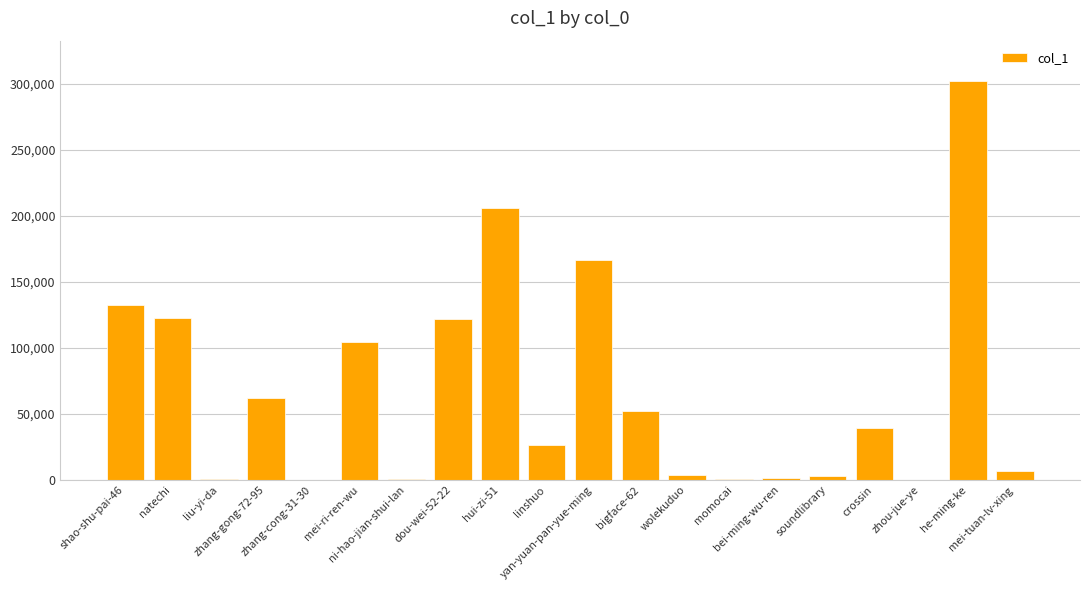

How many categories are shown in the chart?

20